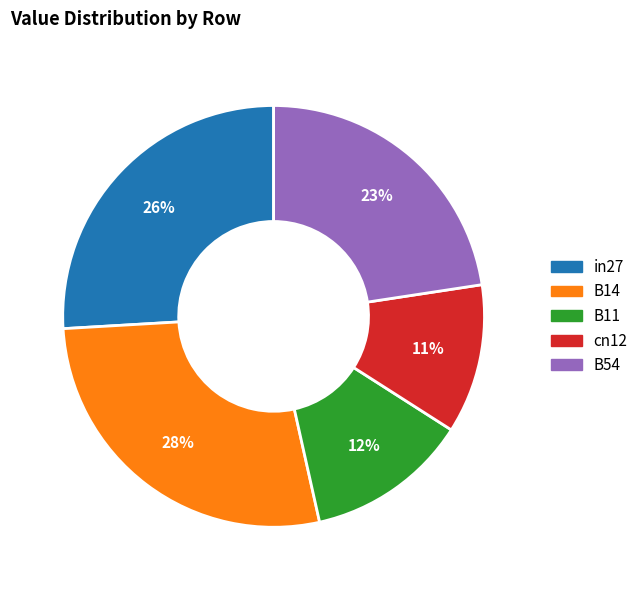

Rank the categories by value from highest to lowest.

B14, in27, B54, B11, cn12